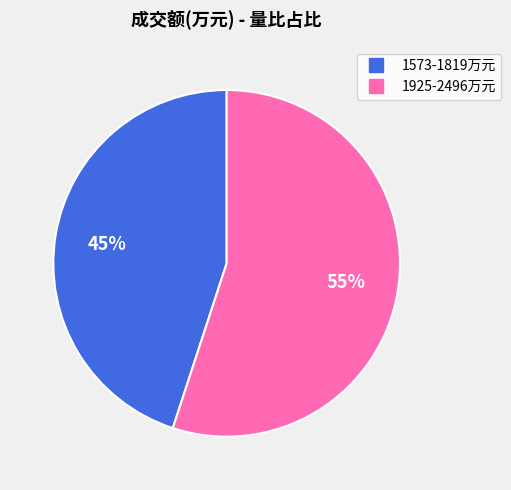

To the nearest percent, what is the average slice percentage?

50%